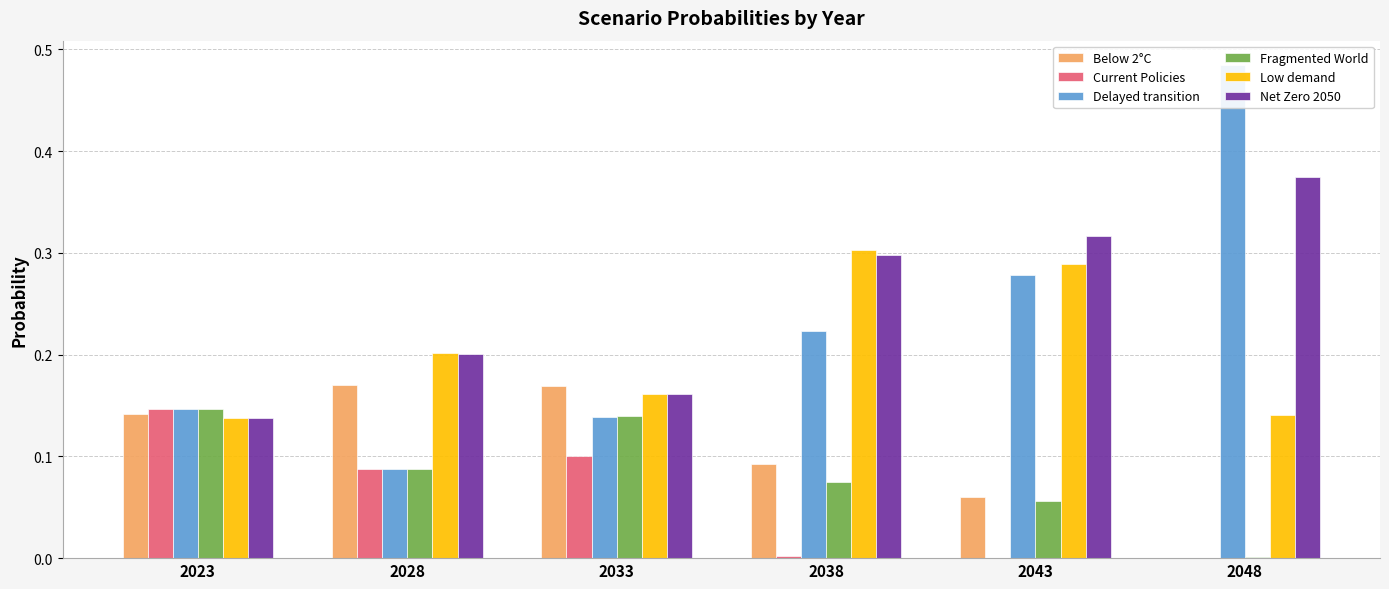

What is the value of the Delayed transition bar at the 1st from the left?

0.1